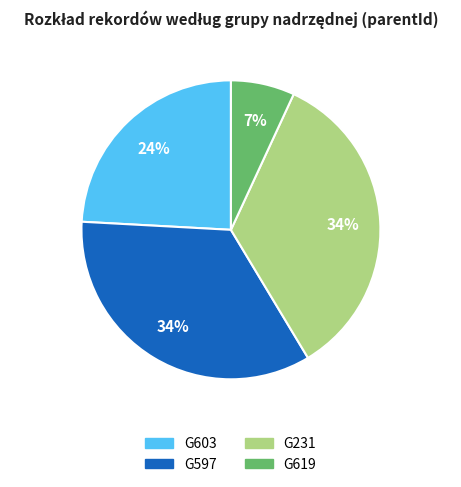

Is there any slice that represents more than half of the pie?

No